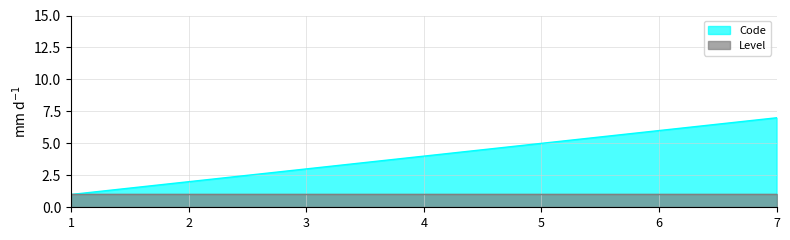

Count the number of categories in the chart.

7